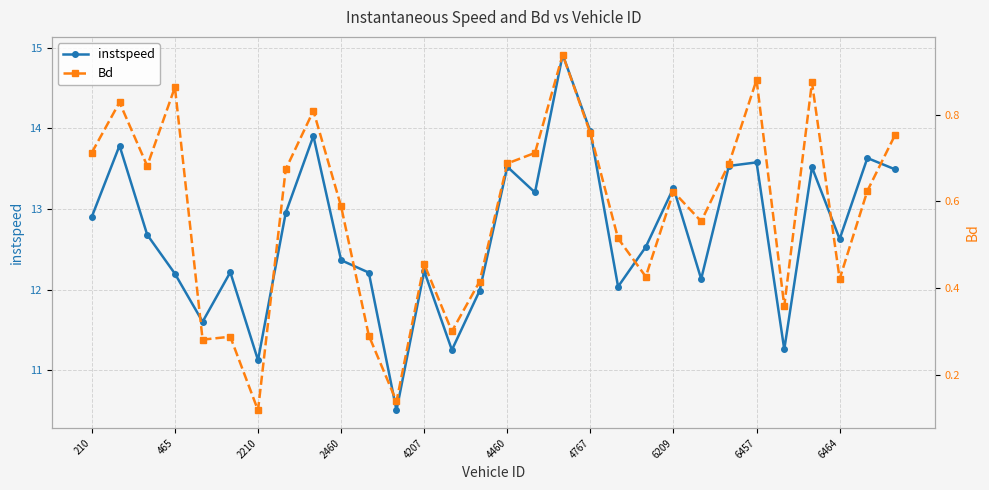

Which category has the highest value across all series?

17